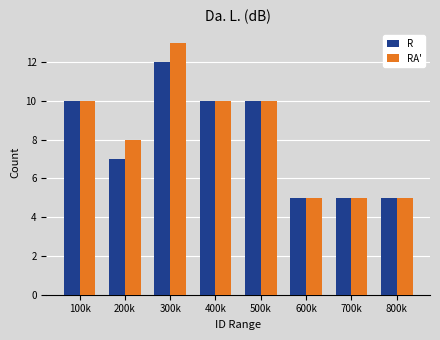

Reading right to left, what are all the values shown in this chart?

R: 5	5	5	10	10	12	7	10
RA': 5	5	5	10	10	13	8	10